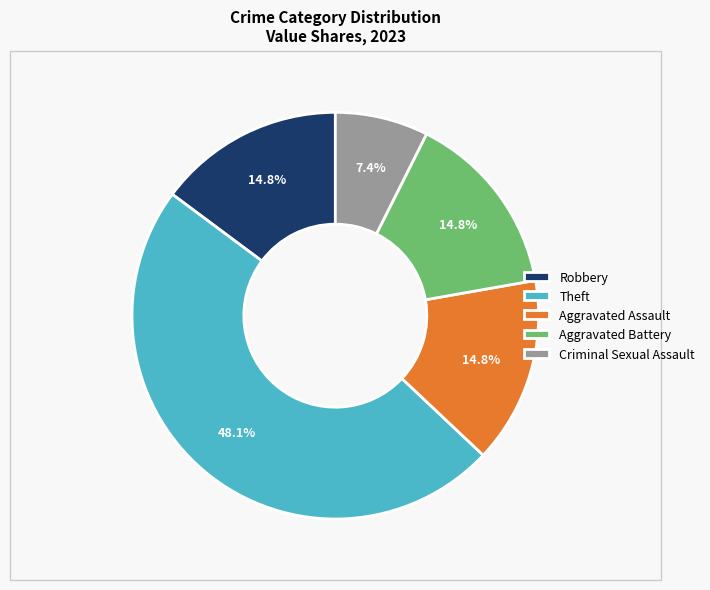

Does Theft represent more than half of the total?

No